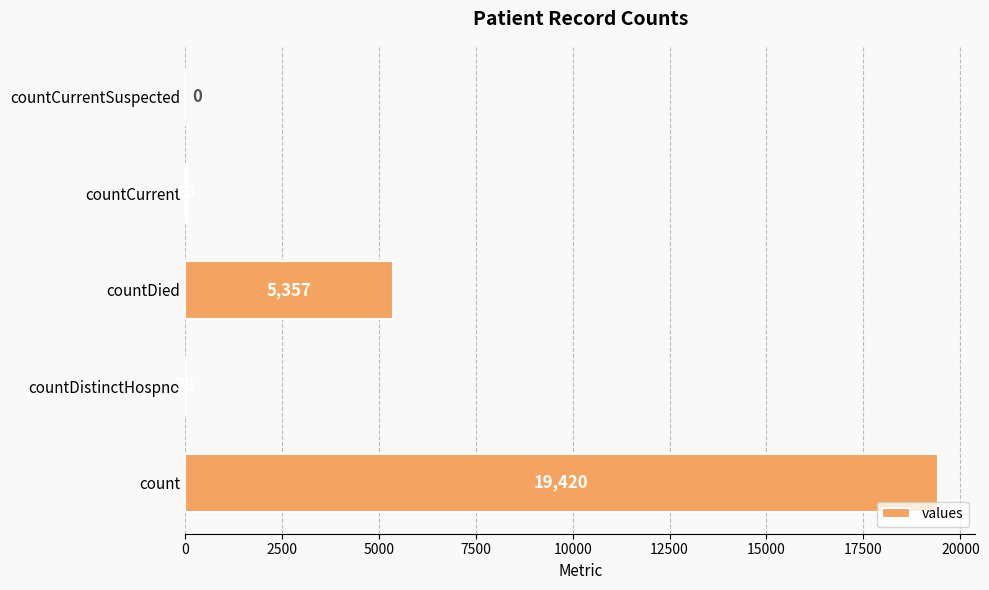

Are the bars horizontal?

Yes